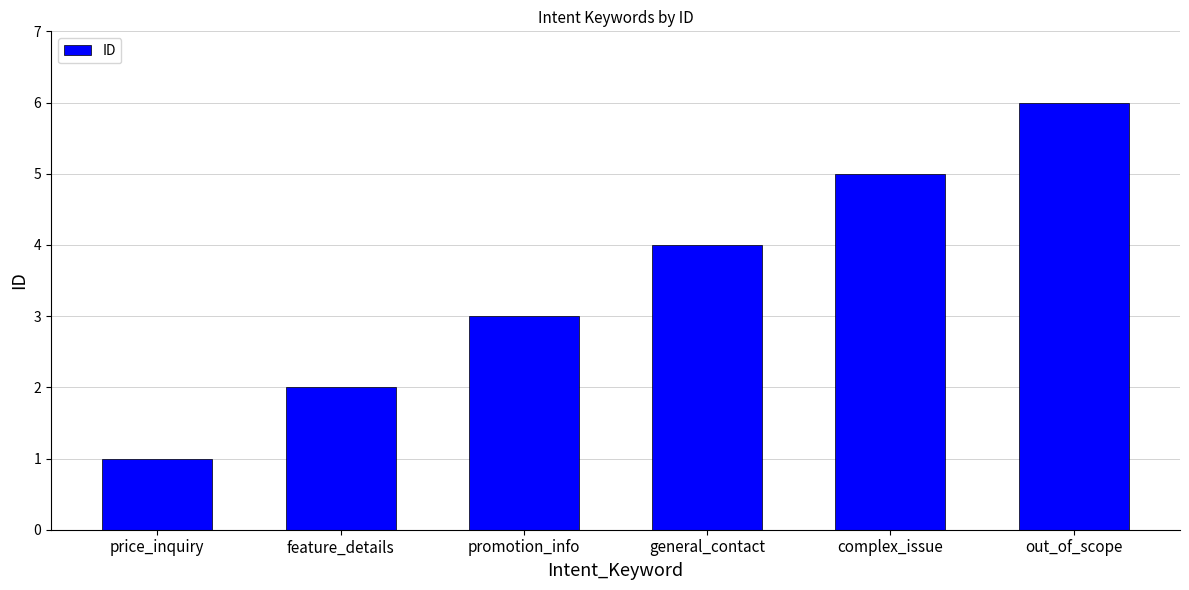

What is the sum of the values at feature_details and out_of_scope?

8